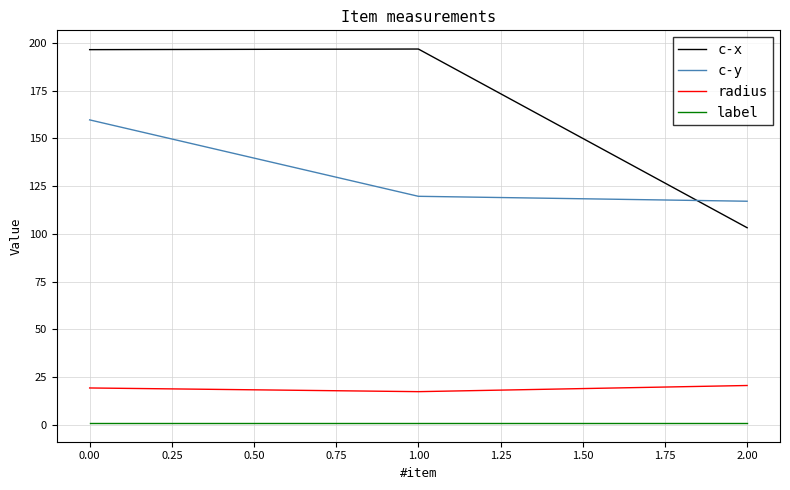

What is the lowest value of the radius series?

17.4